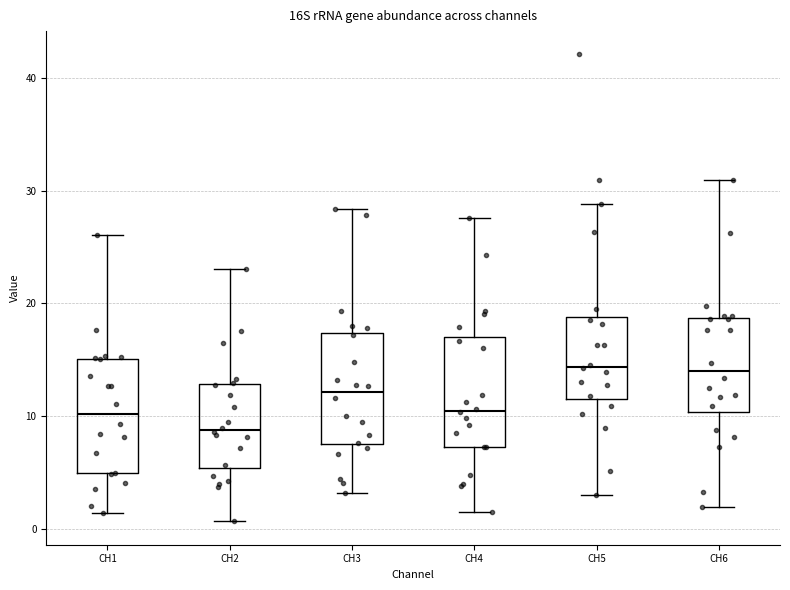

Where is the upper edge of the box for CH6 on the y-axis? The values are not printed on the chart, so give them approximately, as read against the axis.

19